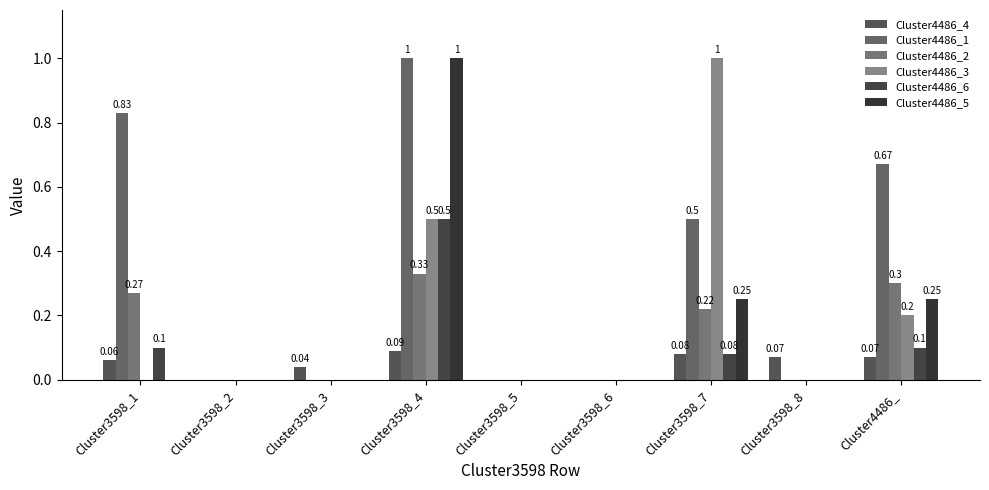

Between Cluster3598_3 and Cluster3598_8, which series saw the biggest shift?

Cluster4486_4